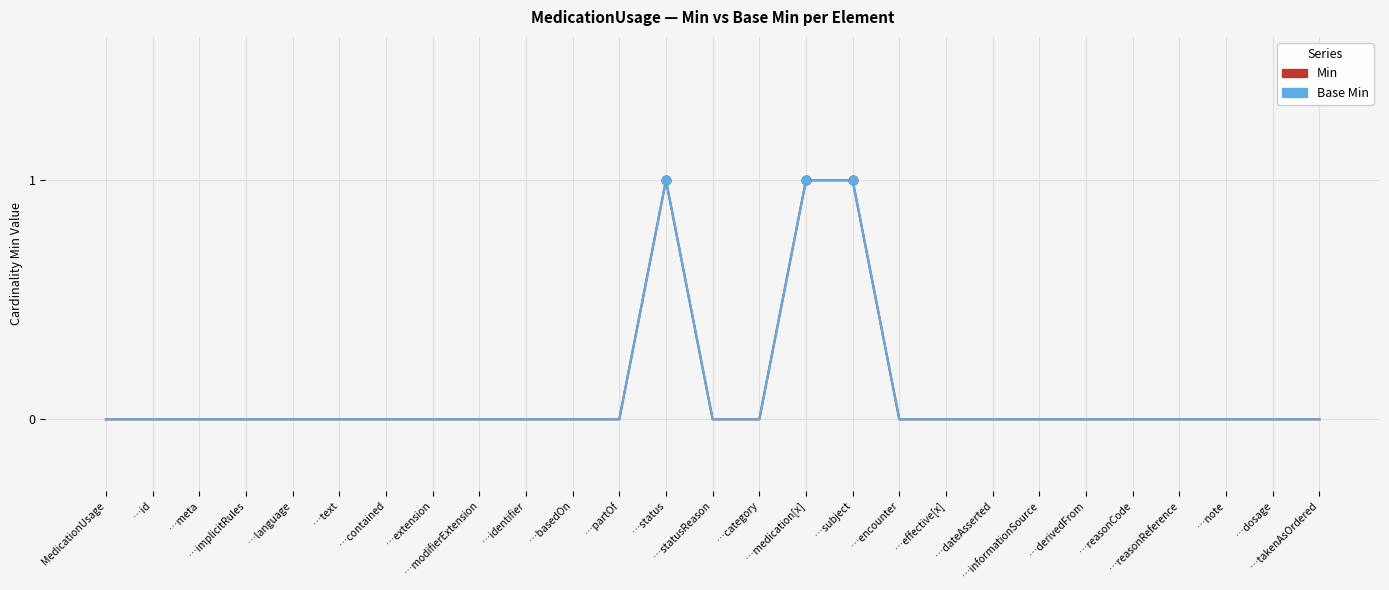

Which series has the largest total across all categories?

Min